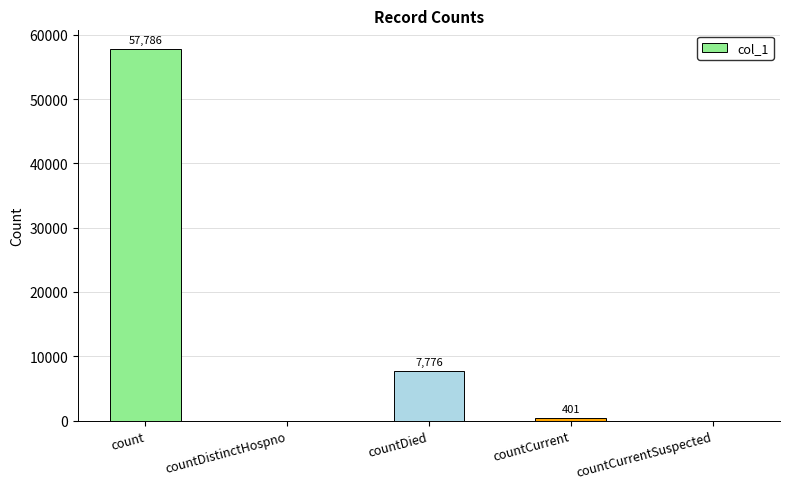

At which category does the chart reach its peak across all series?

count